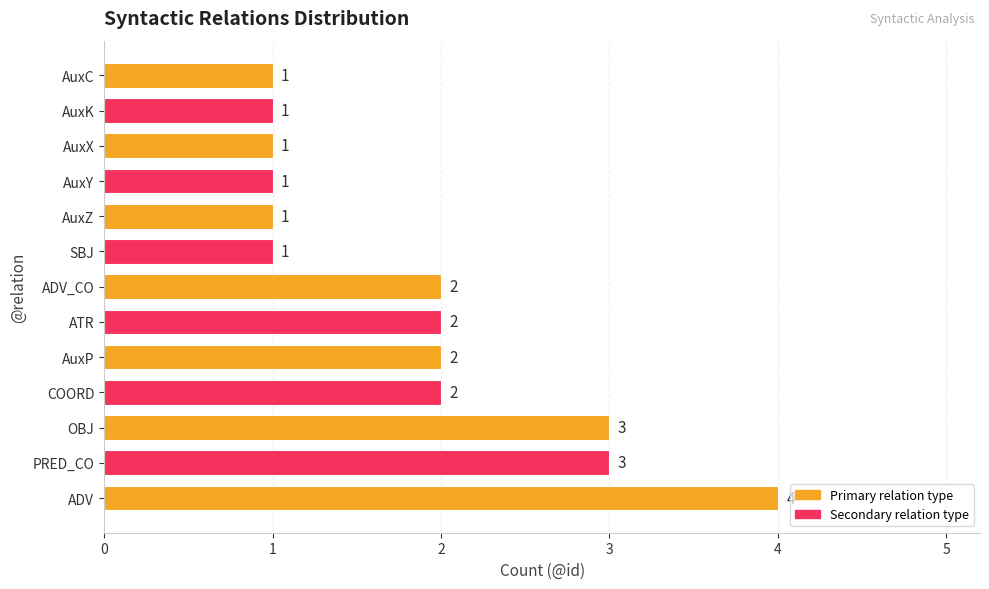

What is the minimum value shown in the chart?

1